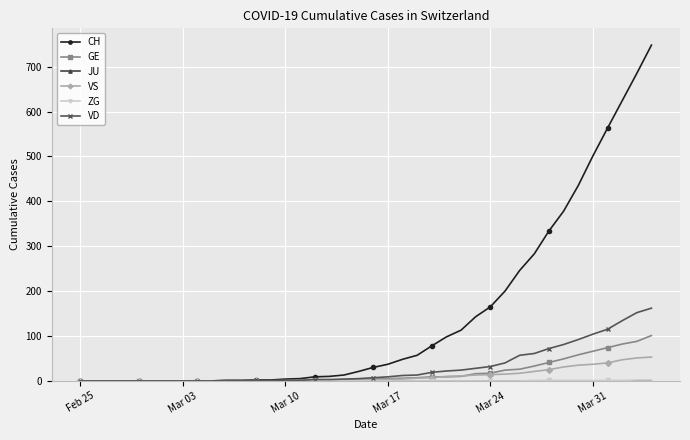

How many categories are shown in the chart?

40